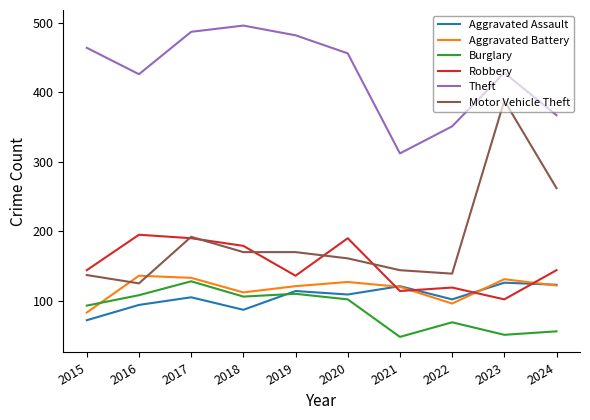

What is the difference between the Burglary values at 2024 and 2015?

37